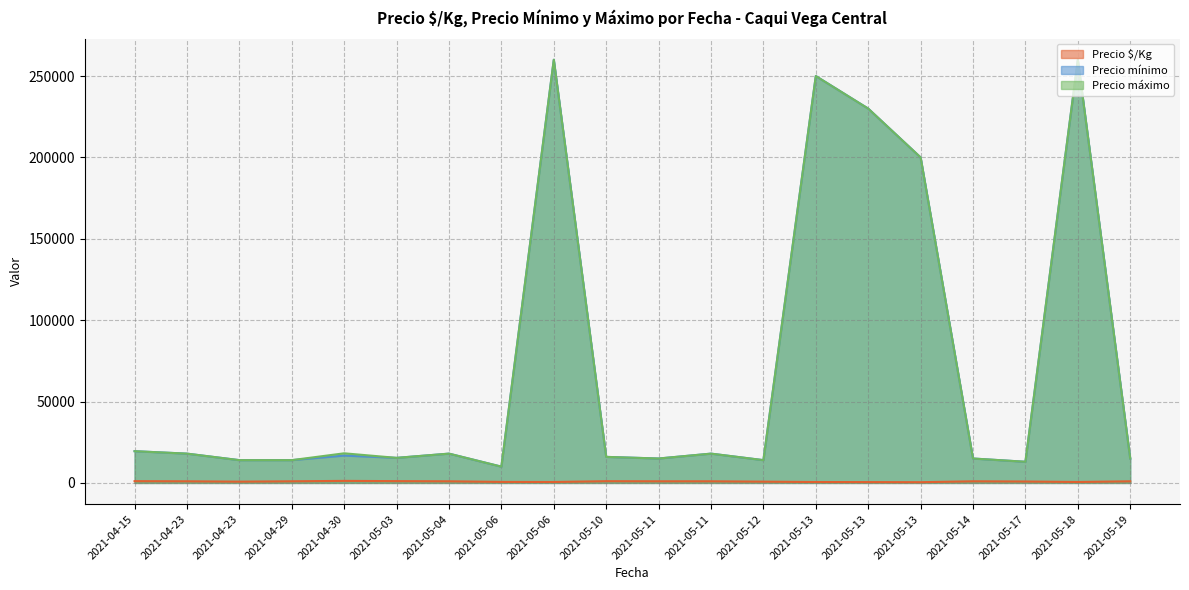

Reading left to right, what are all the values shown in this chart?

Precio $/Kg: 2021-04-15=1083	2021-04-23=1000	2021-04-23=778	2021-04-29=1000	2021-04-30=1250	2021-05-03=1100	2021-05-04=1000	2021-05-06=625	2021-05-06=578	2021-05-10=1067	2021-05-11=1000	2021-05-11=1000	2021-05-12=778	2021-05-13=556	2021-05-13=511	2021-05-13=444	2021-05-14=1000	2021-05-17=867	2021-05-18=578	2021-05-19=1000
Precio mínimo: 2021-04-15=19500	2021-04-23=18000	2021-04-23=14000	2021-04-29=14000	2021-04-30=16800	2021-05-03=15400	2021-05-04=18000	2021-05-06=10000	2021-05-06=260000	2021-05-10=16000	2021-05-11=15000	2021-05-11=18000	2021-05-12=14000	2021-05-13=250000	2021-05-13=230000	2021-05-13=200000	2021-05-14=15000	2021-05-17=13000	2021-05-18=260000	2021-05-19=15000
Precio máximo: 2021-04-15=19500	2021-04-23=18000	2021-04-23=14000	2021-04-29=14000	2021-04-30=18200	2021-05-03=15400	2021-05-04=18000	2021-05-06=10000	2021-05-06=260000	2021-05-10=16000	2021-05-11=15000	2021-05-11=18000	2021-05-12=14000	2021-05-13=250000	2021-05-13=230000	2021-05-13=200000	2021-05-14=15000	2021-05-17=13000	2021-05-18=260000	2021-05-19=15000